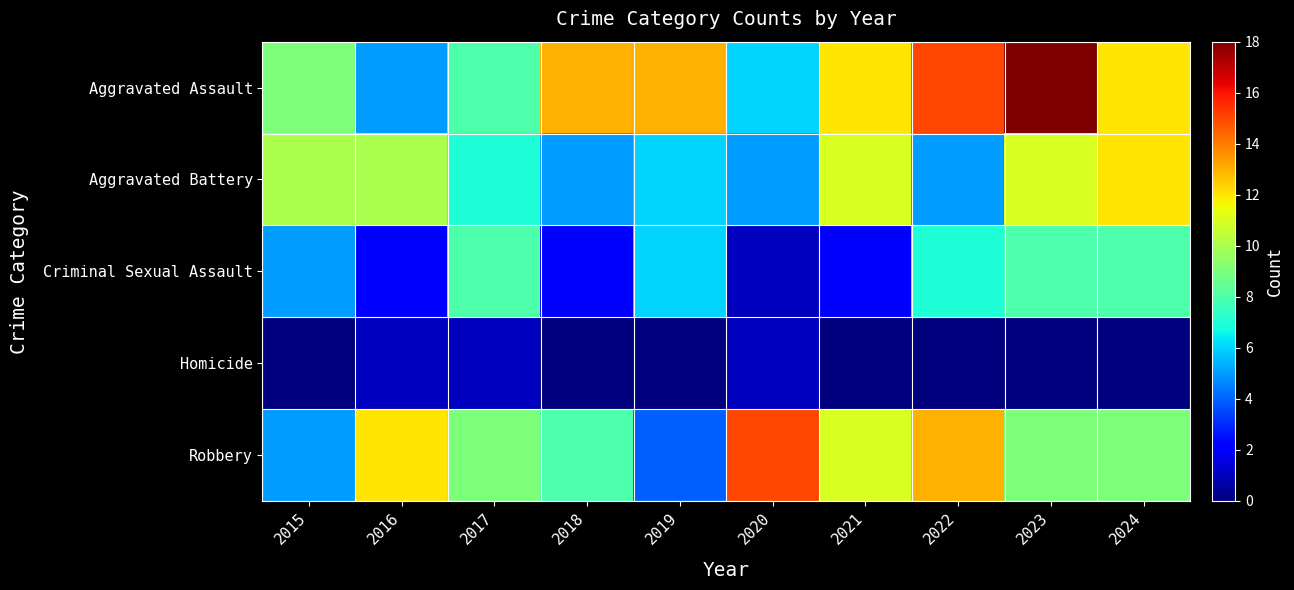

Between 2024 and 2019, which is larger?

2019